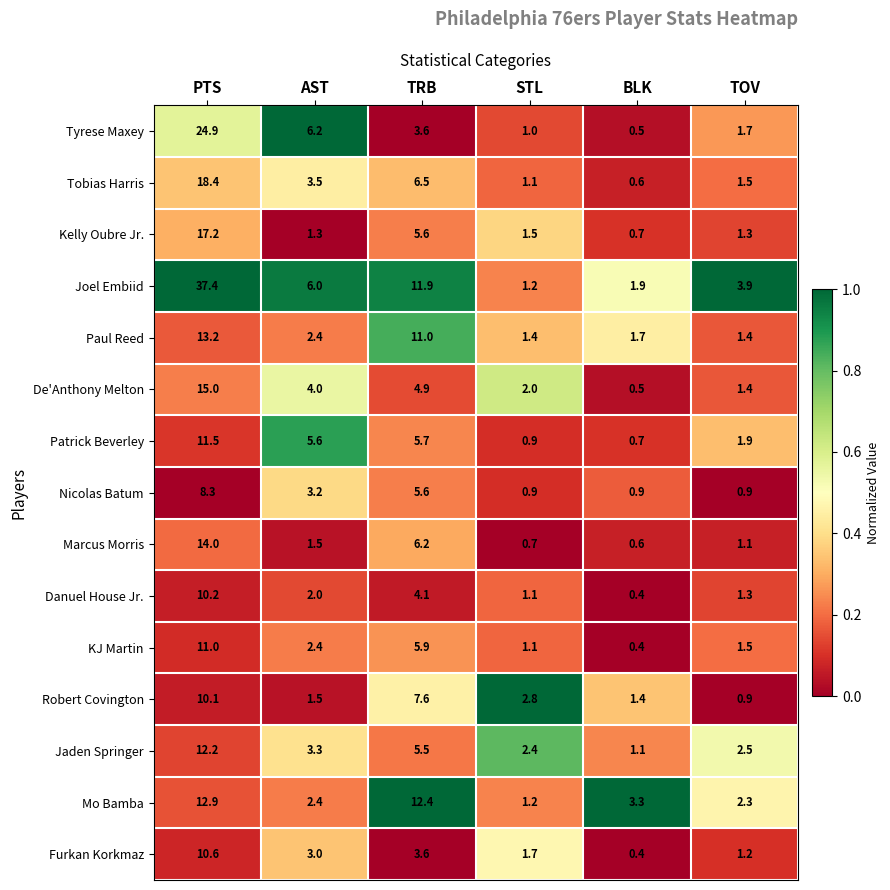

Which series has the largest total across all categories?

Joel Embiid